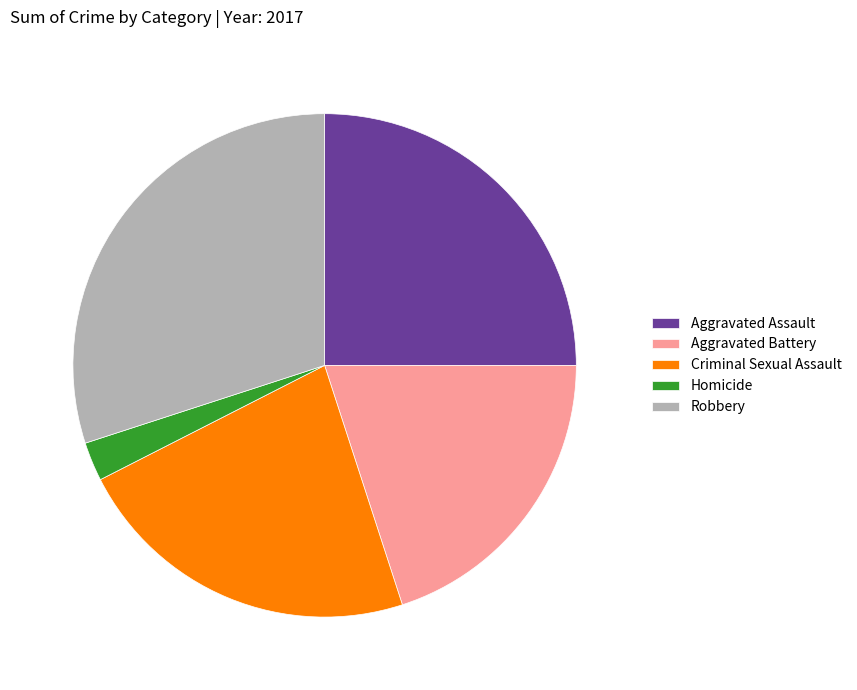

Which category has the biggest portion of the pie?

Robbery